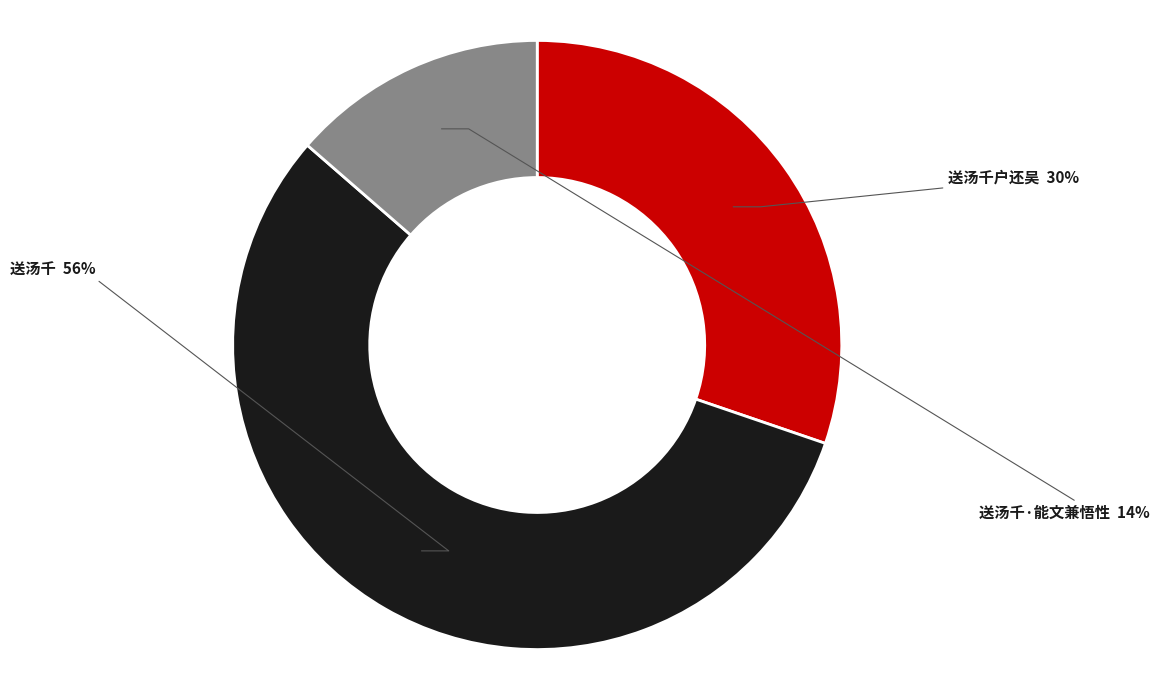

Does any single category account for the majority?

Yes